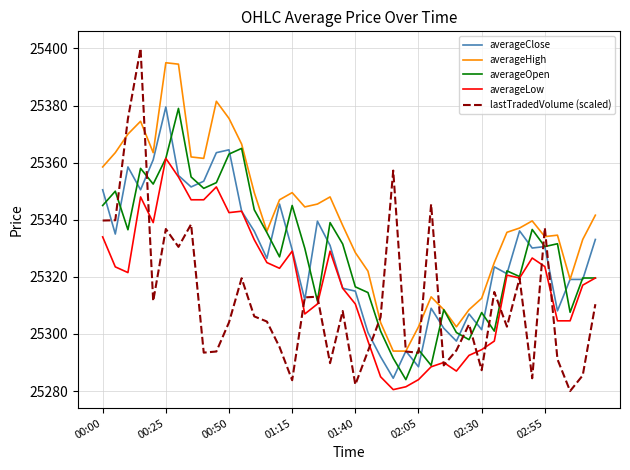

True or false: averageLow and averageHigh cross at least once.

False